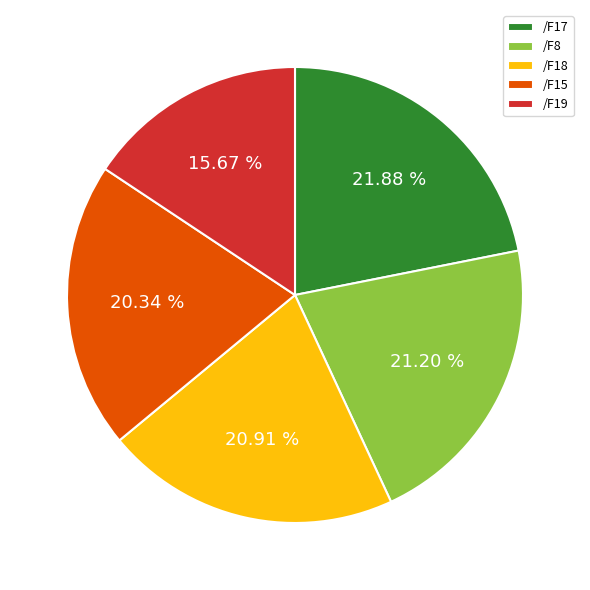

To the nearest percent, what is the average slice percentage?

20%